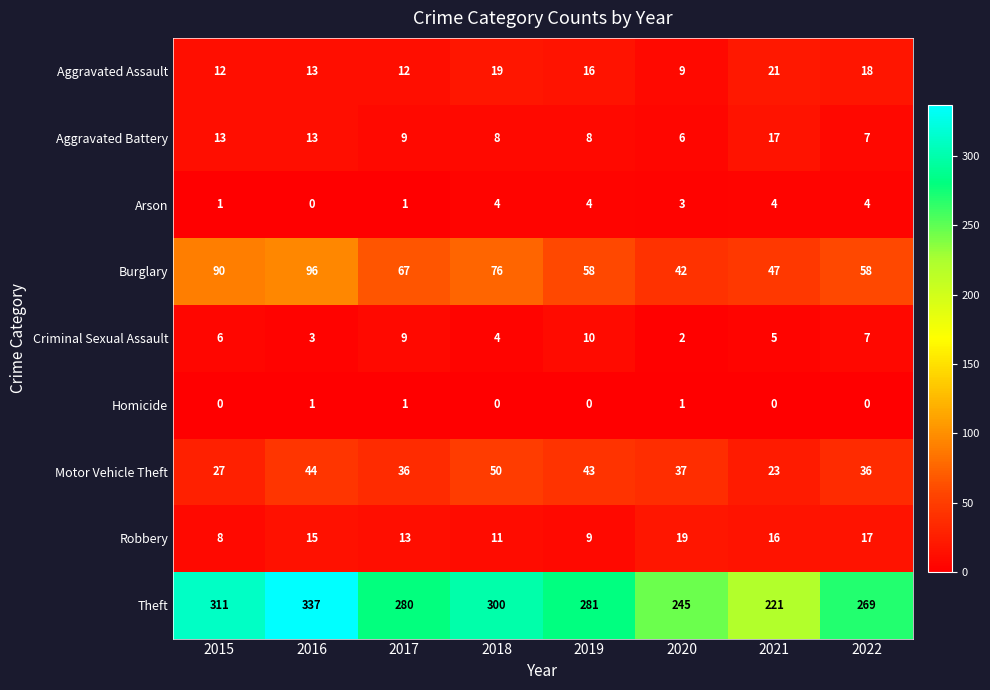

What is the maximum value shown in the chart?

337